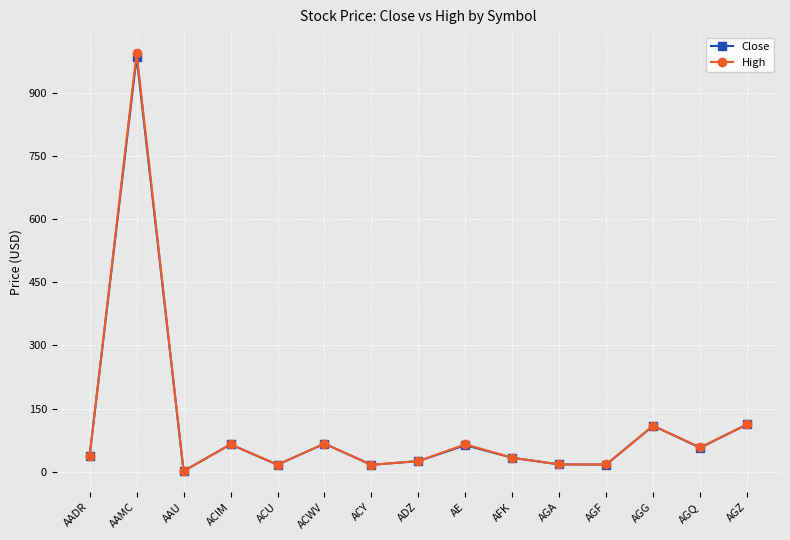

What is the label of the 9th point from the right?

ACY